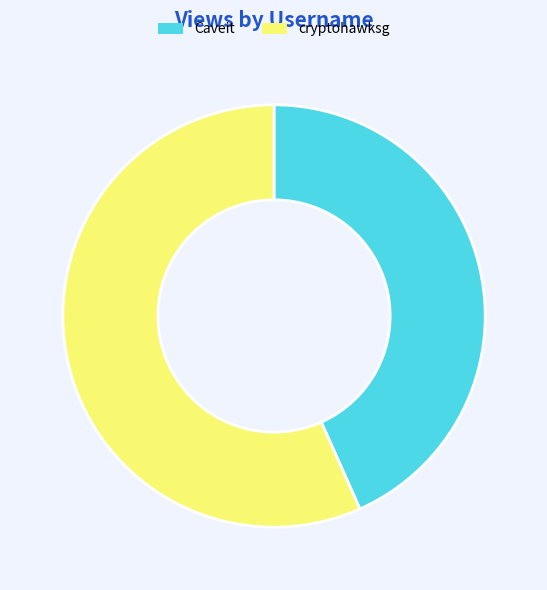

Does cryptohawksg account for over 50% of the chart?

Yes